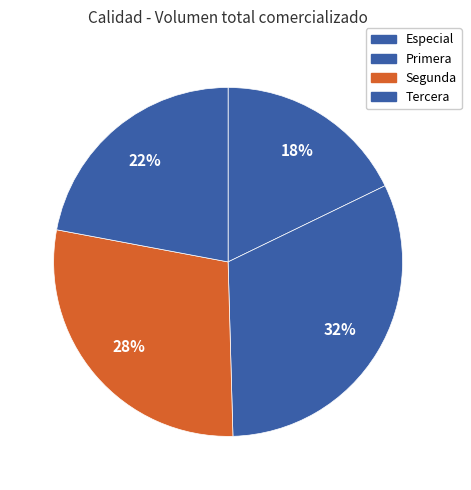

Rank the categories by value from highest to lowest.

Primera, Segunda, Tercera, Especial